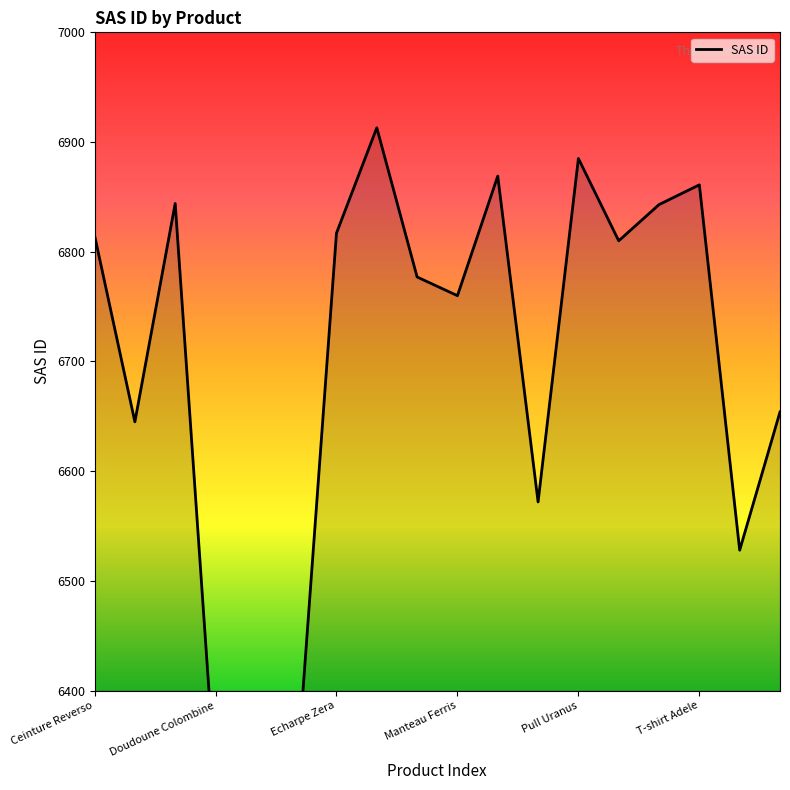

Approximately how many times larger is the value at Pull Josephine compared to Veste Jeanne?

1.0